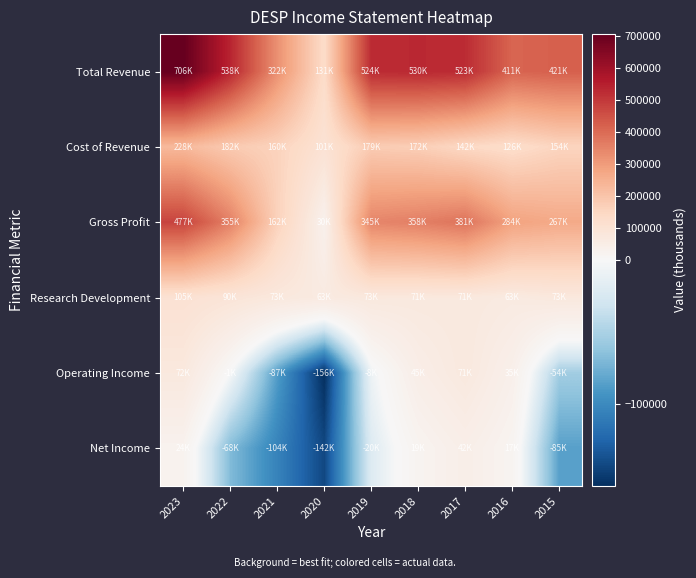

Which label corresponds to the largest value in the chart?

2023